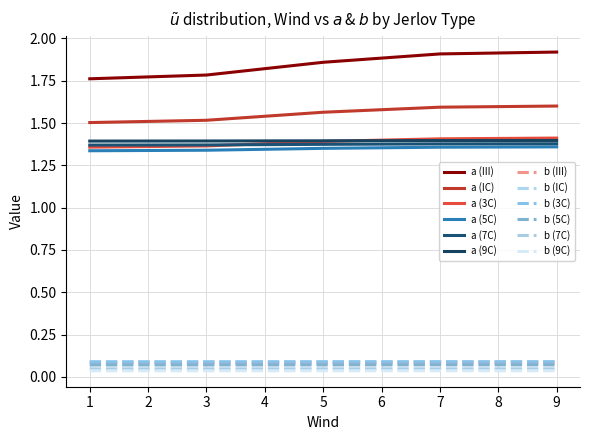

Is this an area chart (filled region under the line)?

No